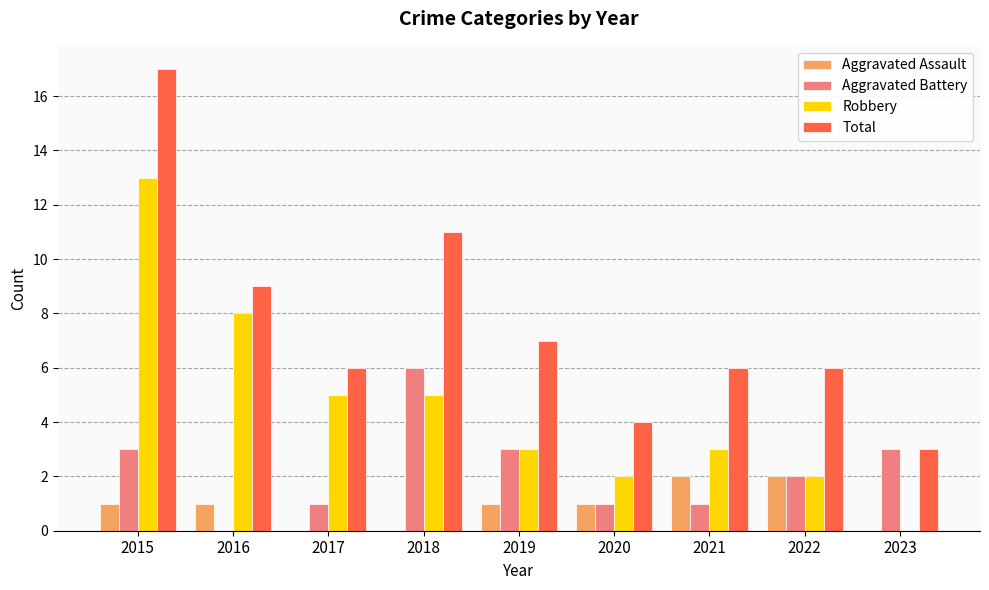

How many data points does each series have?

9